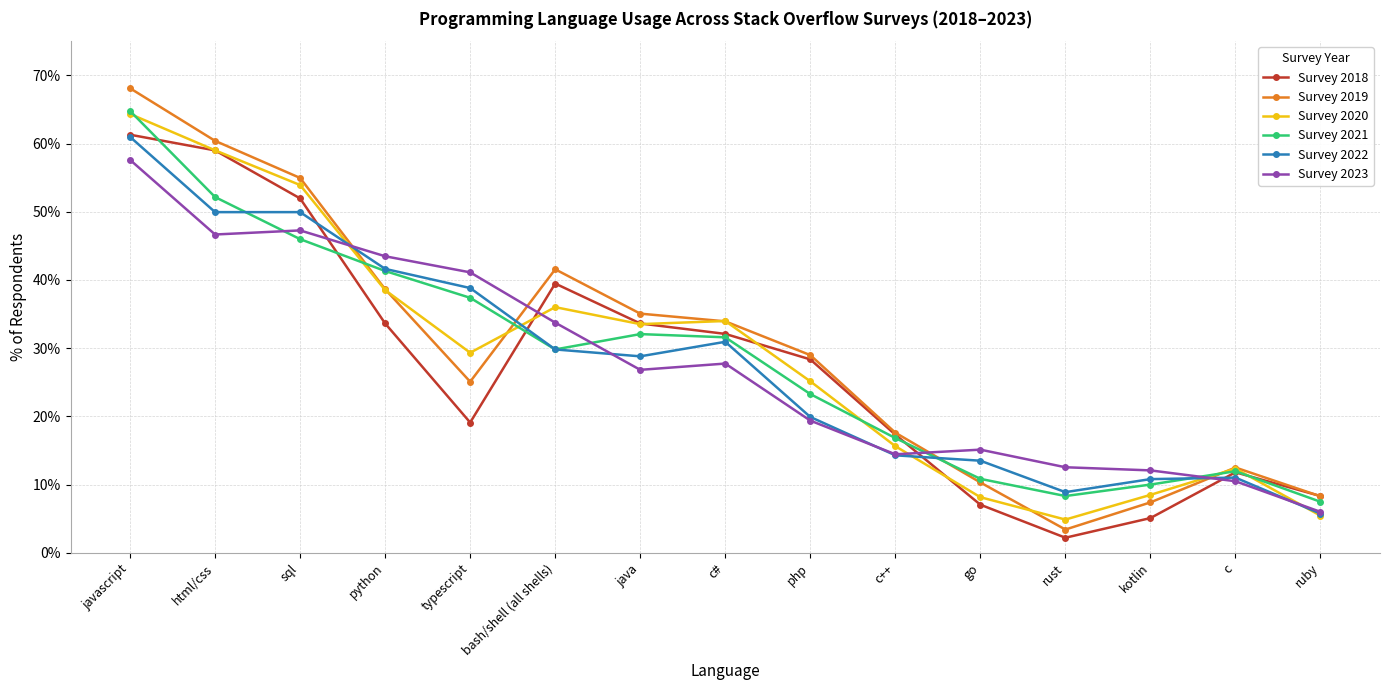

At how many categories does at least one series exceed 51?

3